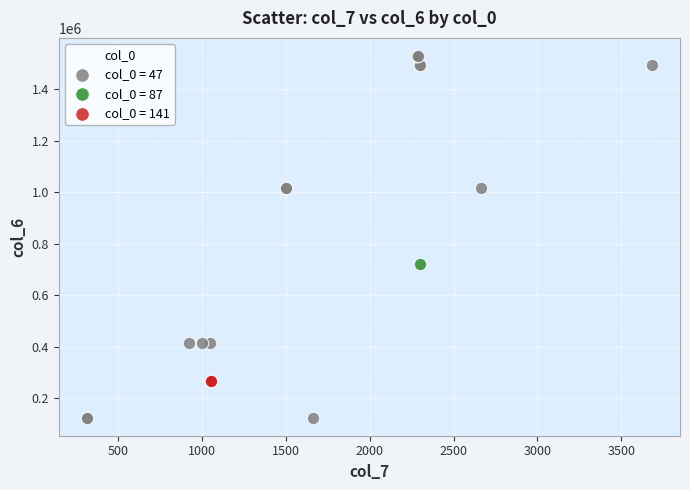

Which series reaches the maximum Y coordinate?

col_0 = 47